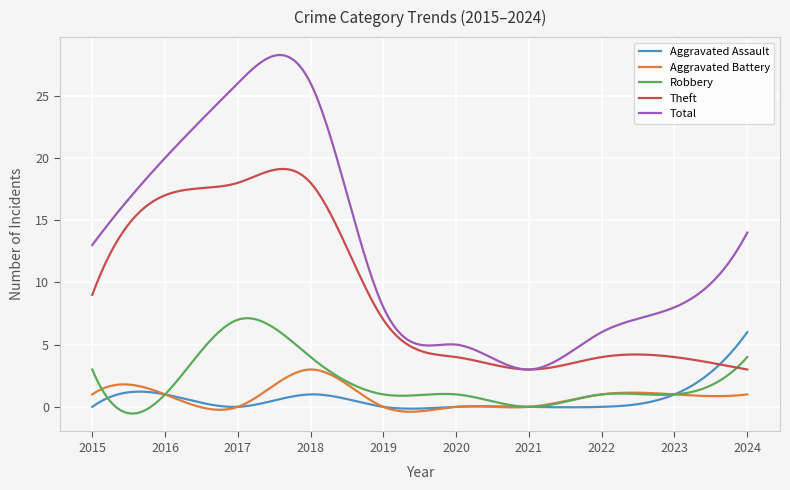

True or false: Total and Robbery intersect in this chart.

False